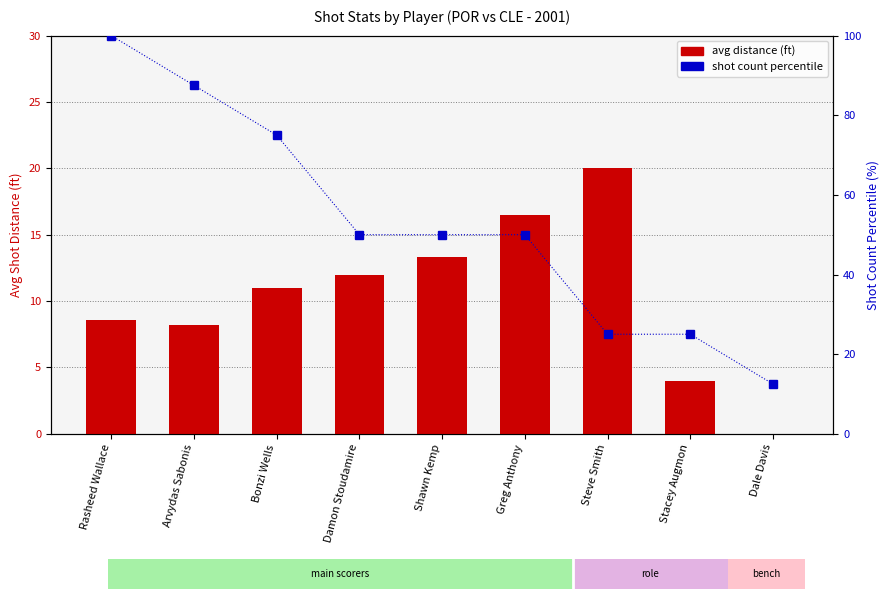

Rank the series by their average value, from highest to lowest.

shot count percentile, avg distance (ft)